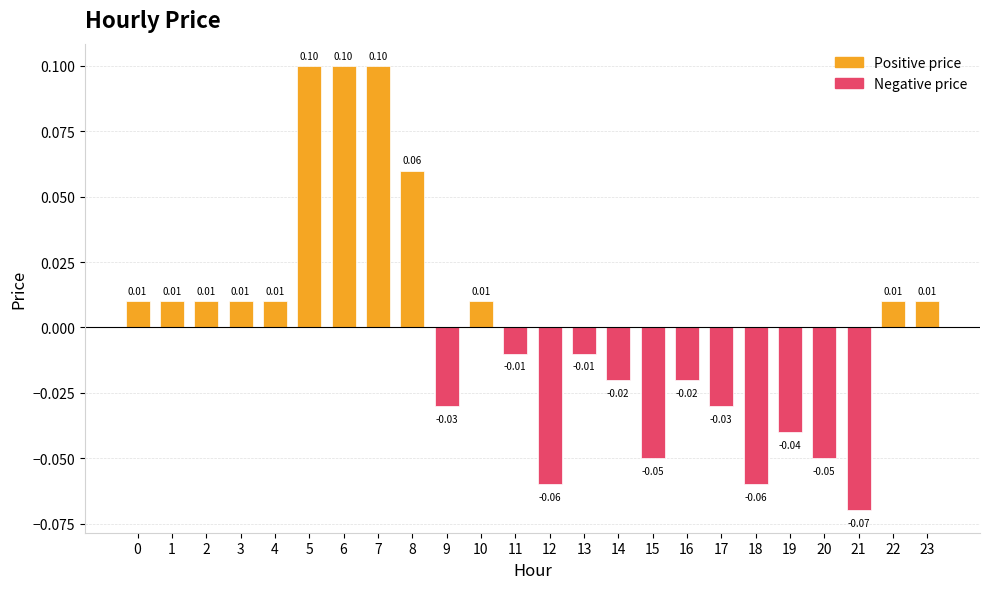

What is the maximum value shown in the chart?

0.1